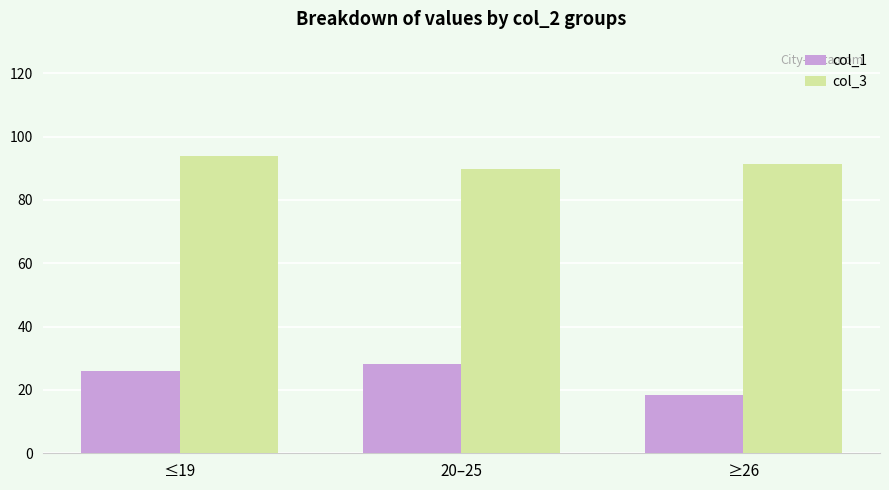

What position from the left is ≤19?

1